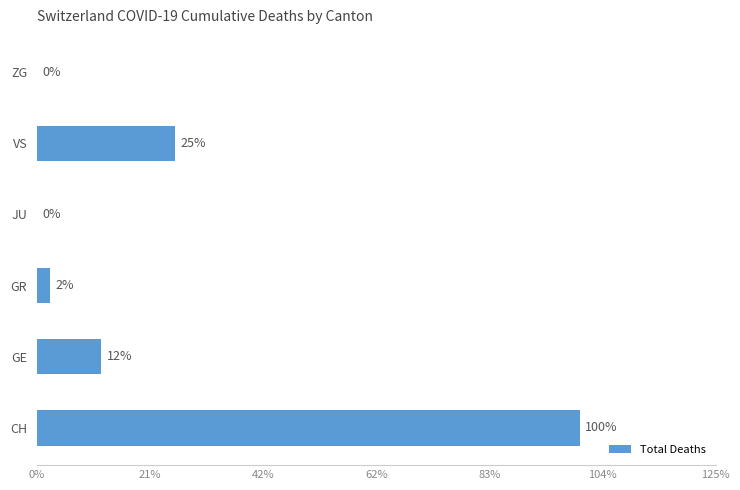

Are the bars horizontal?

Yes